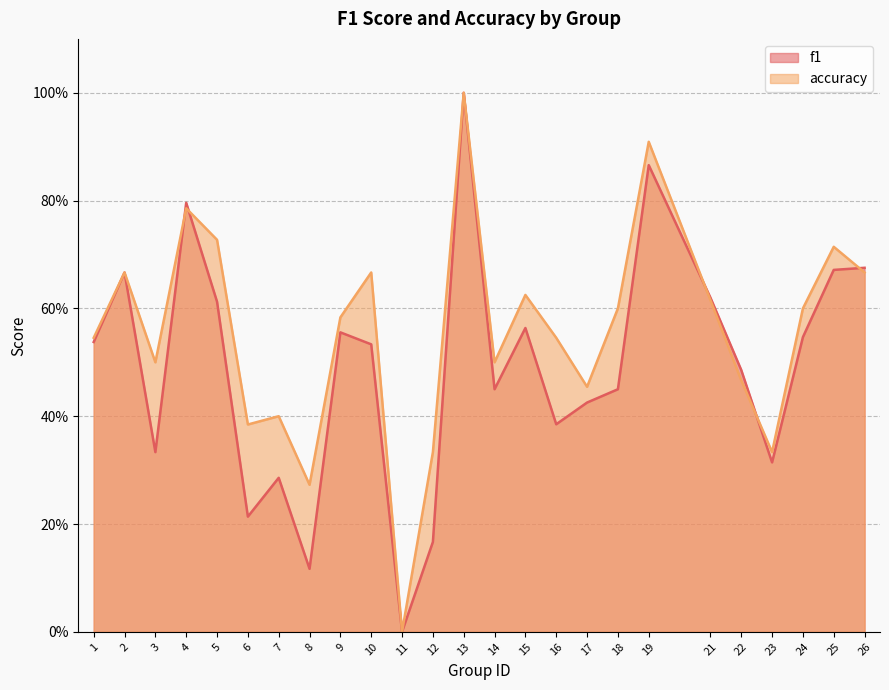

Between which two adjacent categories do f1 and accuracy first intersect?

3 and 4